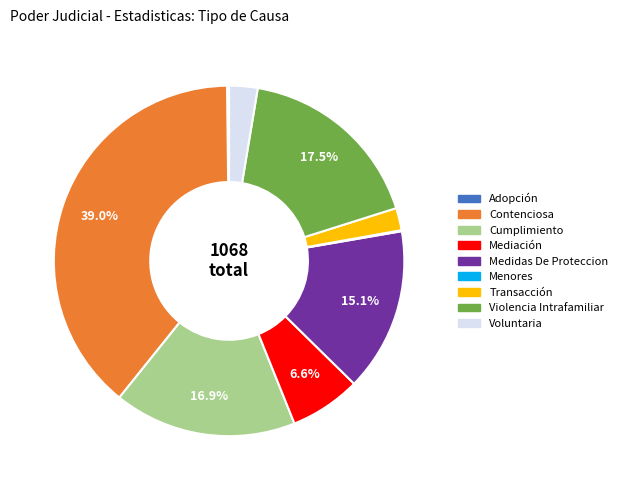

Which has a higher value, Cumplimiento or Transacción?

Cumplimiento